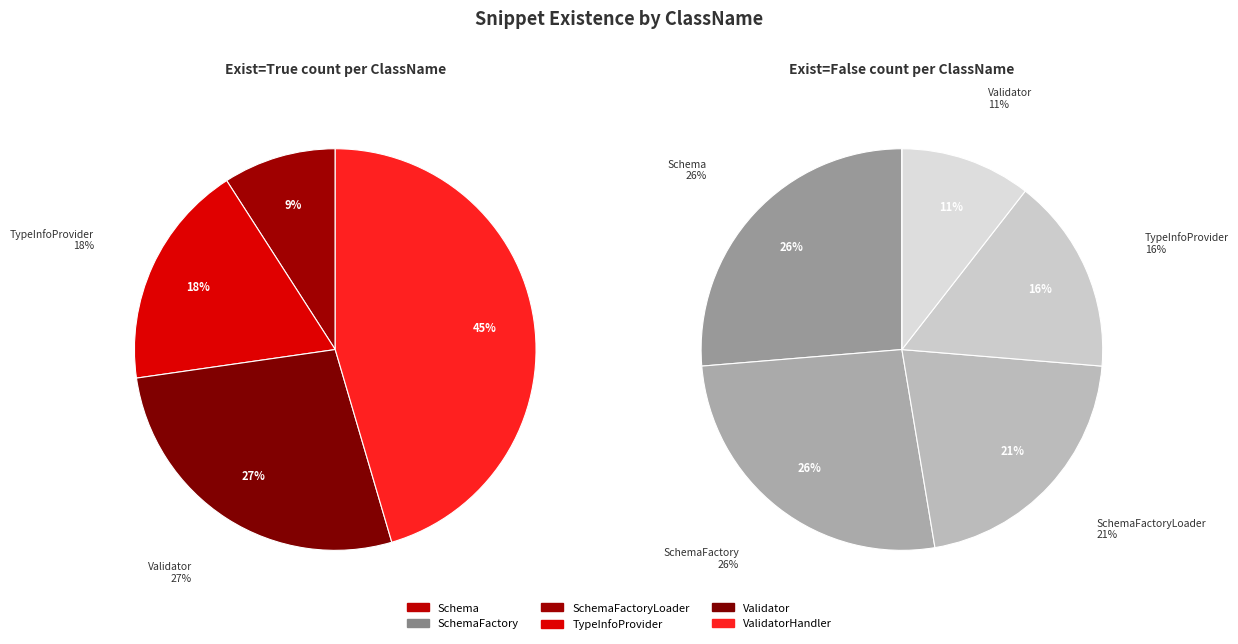

Is there a majority slice in this chart?

No